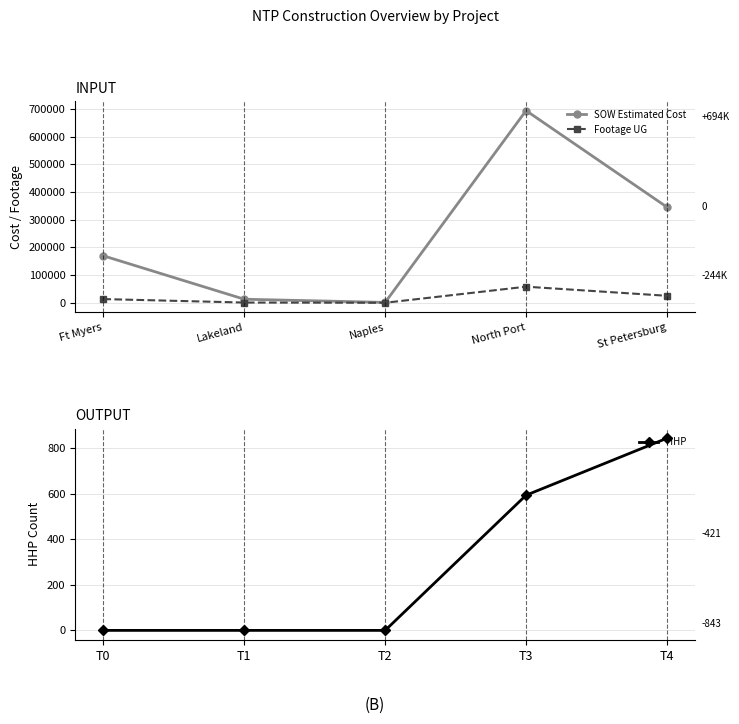

What is the sum of the SOW Estimated Cost values at Ft Myers and St Petersburg?

515751.5